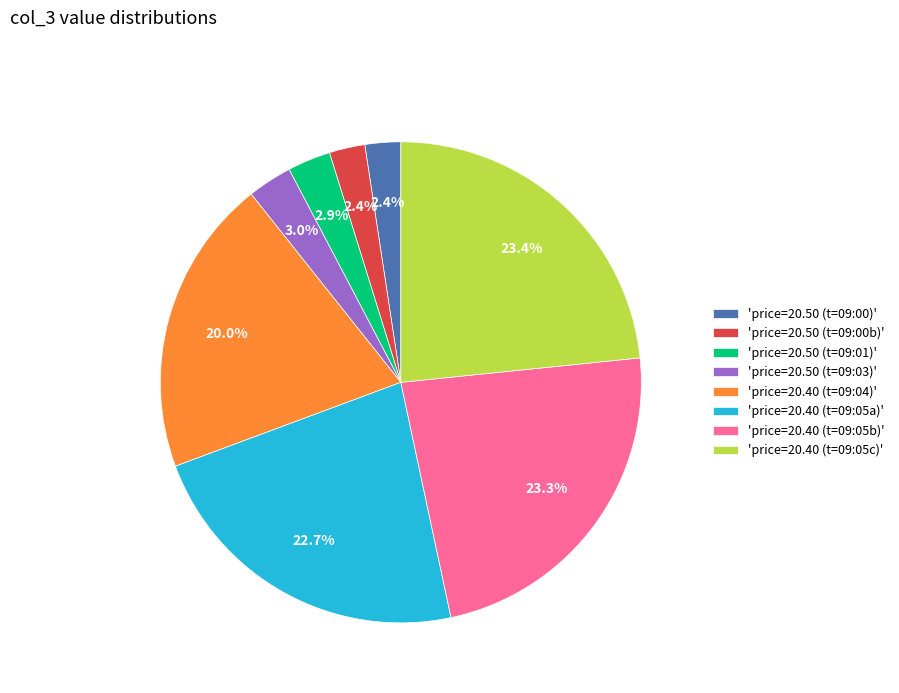

Which has a higher value, 'price=20.50 (t=09:00)' or 'price=20.40 (t=09:04)'?

'price=20.40 (t=09:04)'